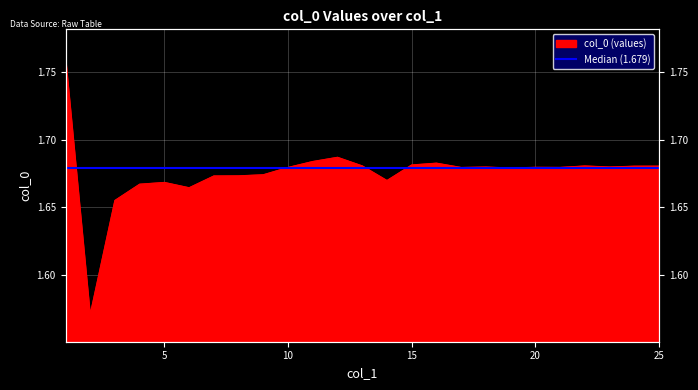

Rank the categories by value from lowest to highest.

2, 3, 6, 4, 5, 14, 7, 8, 9, 19, 17, 10, 21, 20, 18, 23, 24, 25, 22, 13, 15, 16, 11, 12, 1